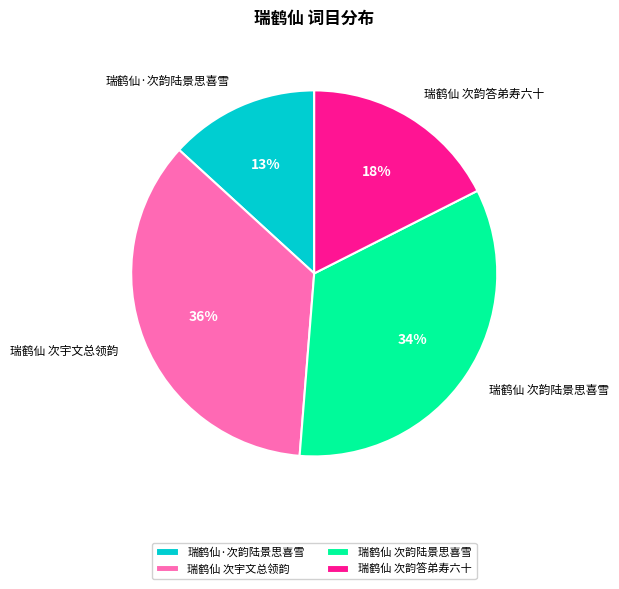

The 瑞鹤仙 次宇文总领韵 slice represents 43% of the pie. True or false?

False